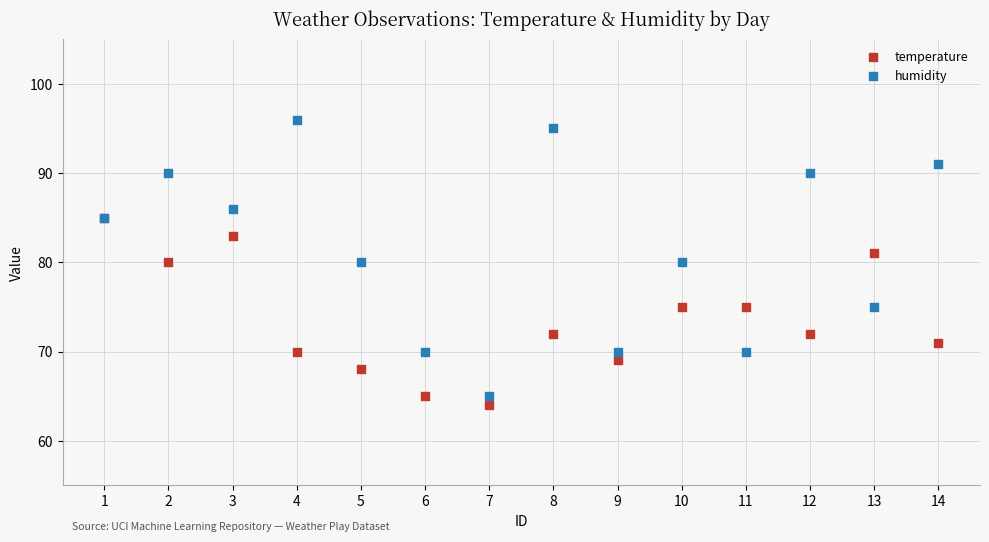

What are all the series names shown in the legend?

temperature, humidity